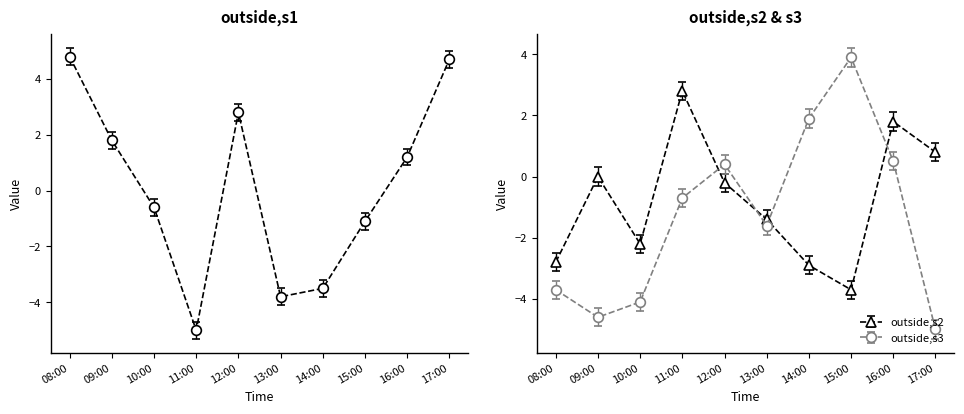

List the labels in order of outside,s1 value, largest first.

08:00, 17:00, 12:00, 09:00, 16:00, 10:00, 15:00, 14:00, 13:00, 11:00